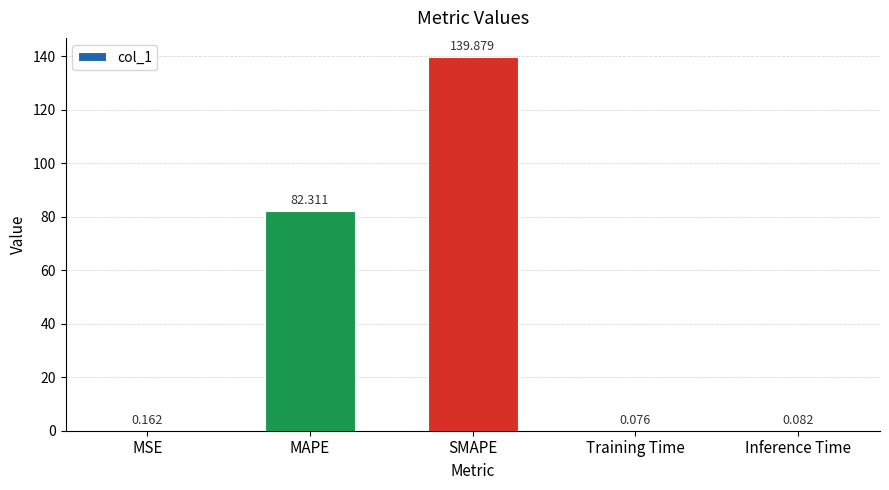

Where is the data nearest to the value 69?

MAPE